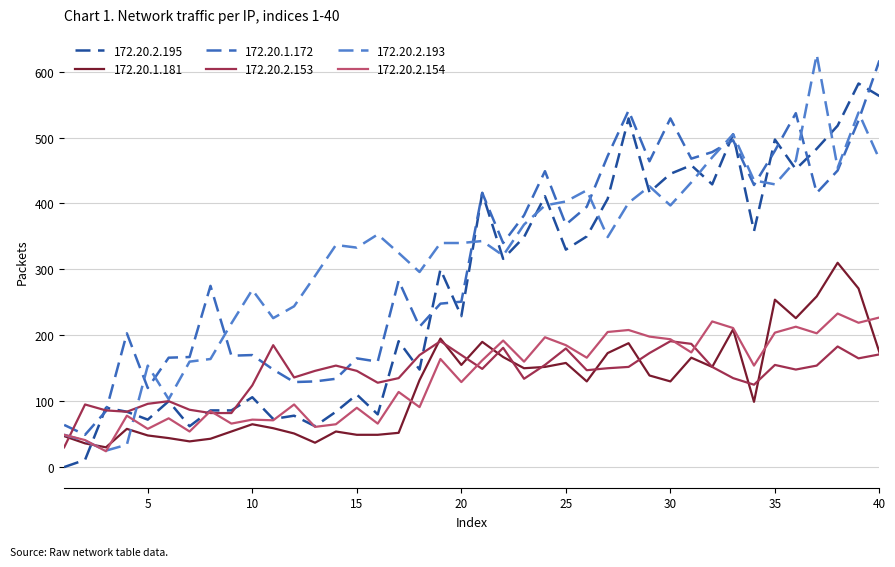

True or false: 172.20.2.154 has more than 0 points higher than both neighbors.

True